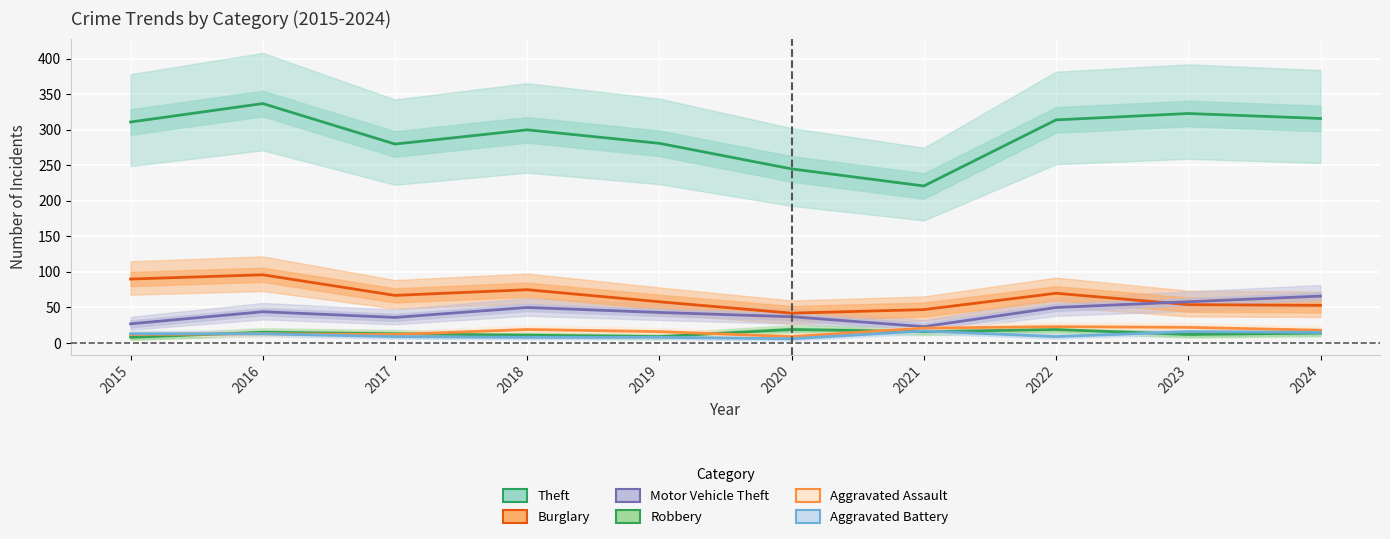

What is the total value across all series at 2019?

415